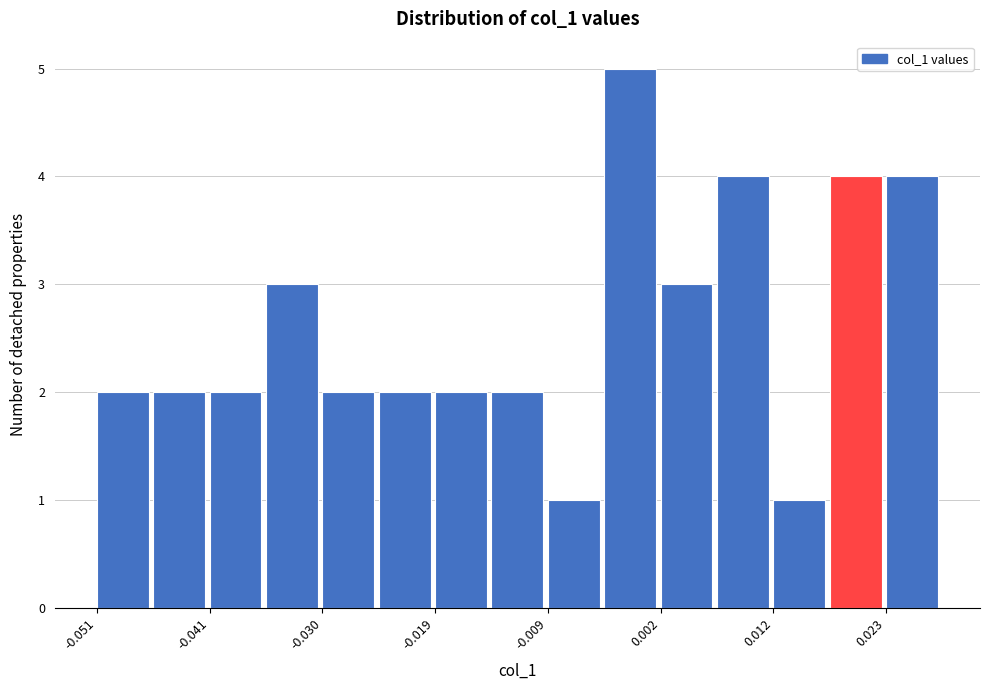

Read against the x-axis, roughly where is the centre of the tallest bar?

-0.002